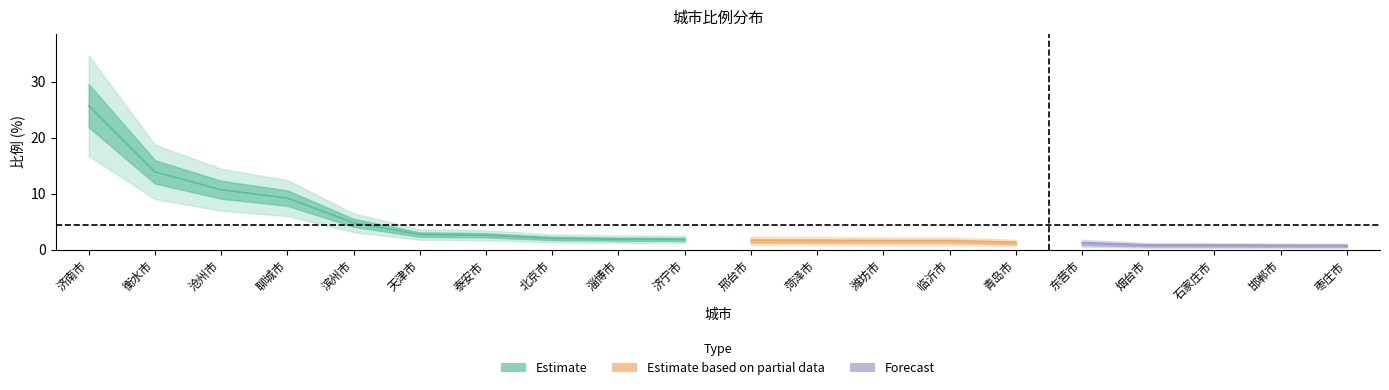

Reading right to left, what are all the values shown in this chart?

0.7	0.7	0.8	0.8	1.2	1.3	1.5	1.6	1.6	1.6	1.8	1.9	2.0	2.5	2.7	4.8	9.2	10.7	13.9	25.7